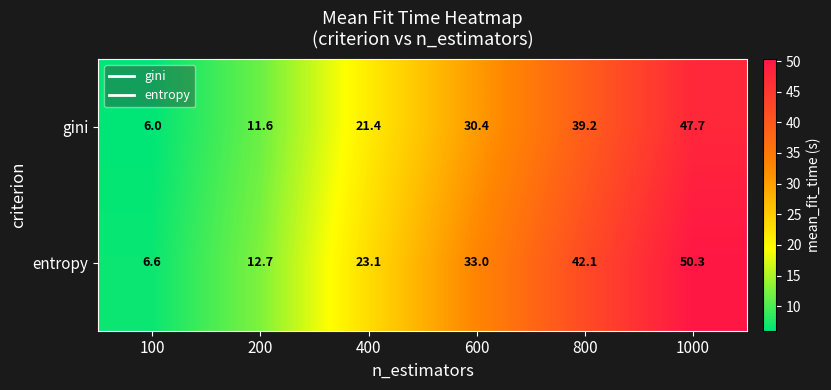

What is the total value across all series at 800?

81.3